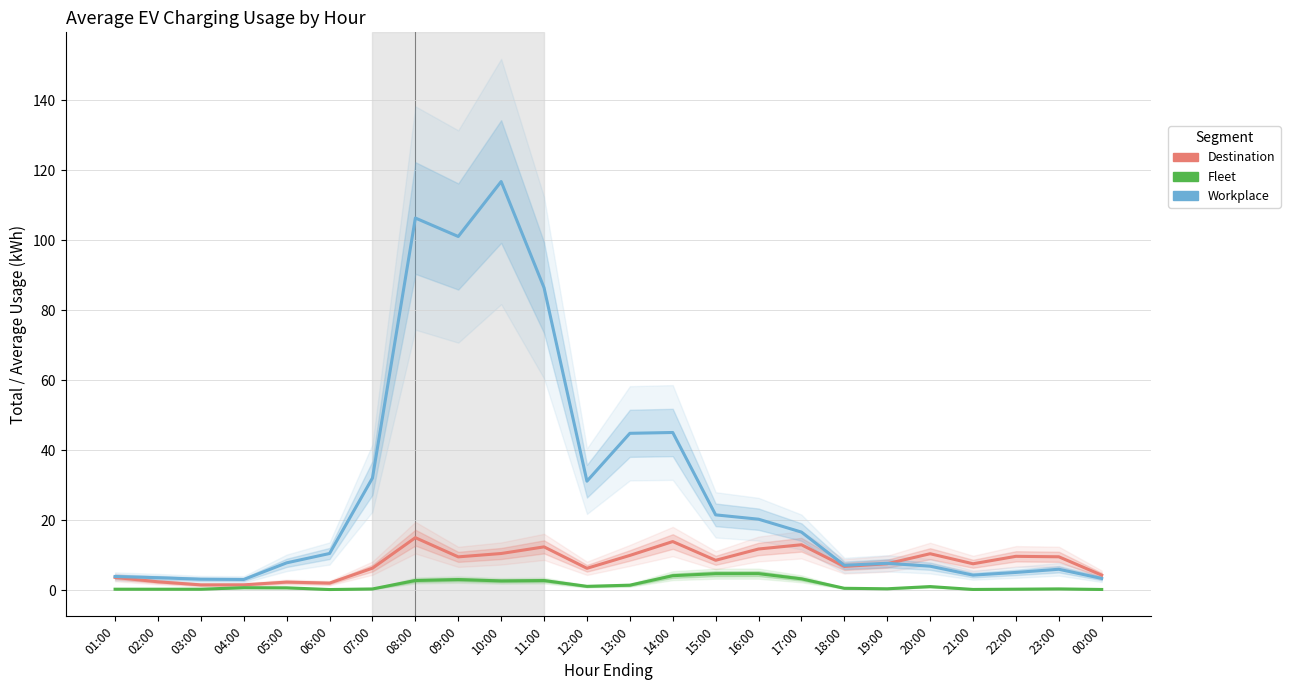

Reading left to right, transcribe all the data shown in this chart.

Destination: 01:00=3.7	02:00=2.5	03:00=1.6	04:00=1.6	05:00=2.4	06:00=2.1	07:00=6.4	08:00=15.1	09:00=9.6	10:00=10.5	11:00=12.4	12:00=6.3	13:00=10.0	14:00=14.0	15:00=8.6	16:00=11.8	17:00=13.0	18:00=6.9	19:00=7.6	20:00=10.5	21:00=7.6	22:00=9.7	23:00=9.6	00:00=4.4
Destination - Total (scaled): 01:00=3.7	02:00=2.5	03:00=1.6	04:00=1.6	05:00=2.4	06:00=2.1	07:00=6.4	08:00=15.1	09:00=9.6	10:00=10.5	11:00=12.4	12:00=6.3	13:00=10.0	14:00=14.0	15:00=8.6	16:00=11.8	17:00=13.0	18:00=6.9	19:00=7.6	20:00=10.5	21:00=7.6	22:00=9.7	23:00=9.6	00:00=4.4
Fleet: 01:00=0.3	02:00=0.3	03:00=0.3	04:00=0.8	05:00=0.7	06:00=0.3	07:00=0.4	08:00=2.8	09:00=3.1	10:00=2.7	11:00=2.8	12:00=1.2	13:00=1.5	14:00=4.2	15:00=4.8	16:00=4.8	17:00=3.3	18:00=0.6	19:00=0.5	20:00=1.1	21:00=0.3	22:00=0.4	23:00=0.4	00:00=0.3
Fleet - Total (scaled): 01:00=0.3	02:00=0.3	03:00=0.3	04:00=0.8	05:00=0.7	06:00=0.3	07:00=0.4	08:00=2.8	09:00=3.1	10:00=2.7	11:00=2.8	12:00=1.2	13:00=1.5	14:00=4.2	15:00=4.8	16:00=4.8	17:00=3.3	18:00=0.6	19:00=0.5	20:00=1.1	21:00=0.3	22:00=0.4	23:00=0.4	00:00=0.3
Workplace: 01:00=4.0	02:00=3.6	03:00=3.2	04:00=3.1	05:00=7.9	06:00=10.5	07:00=32.1	08:00=106.3	09:00=101.1	10:00=116.8	11:00=86.4	12:00=31.2	13:00=44.9	14:00=45.1	15:00=21.6	16:00=20.3	17:00=16.7	18:00=7.2	19:00=7.7	20:00=6.9	21:00=4.4	22:00=5.1	23:00=6.0	00:00=3.4
Workplace - Total (scaled): 01:00=4.0	02:00=3.6	03:00=3.2	04:00=3.1	05:00=7.9	06:00=10.5	07:00=32.1	08:00=106.3	09:00=101.1	10:00=116.8	11:00=86.4	12:00=31.2	13:00=44.9	14:00=45.1	15:00=21.6	16:00=20.3	17:00=16.7	18:00=7.2	19:00=7.7	20:00=6.9	21:00=4.4	22:00=5.1	23:00=6.0	00:00=3.4